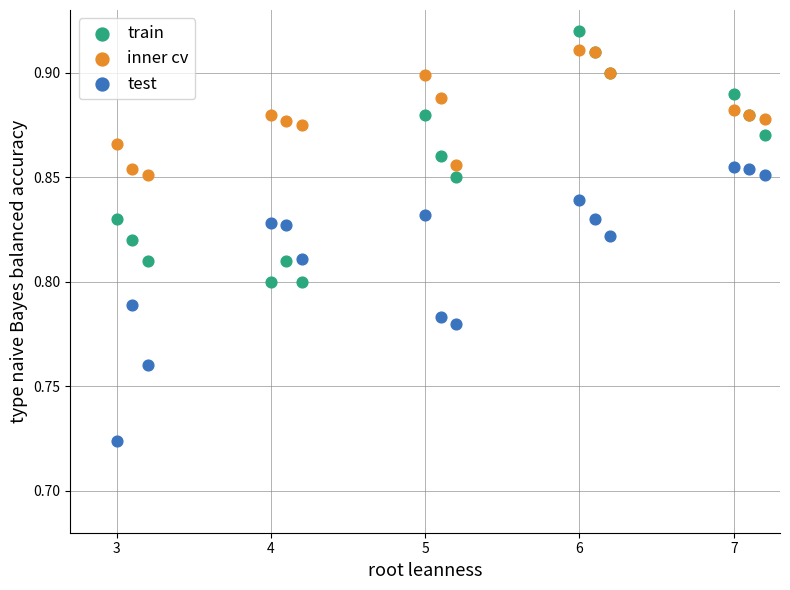

Which series reaches the maximum Y coordinate?

train